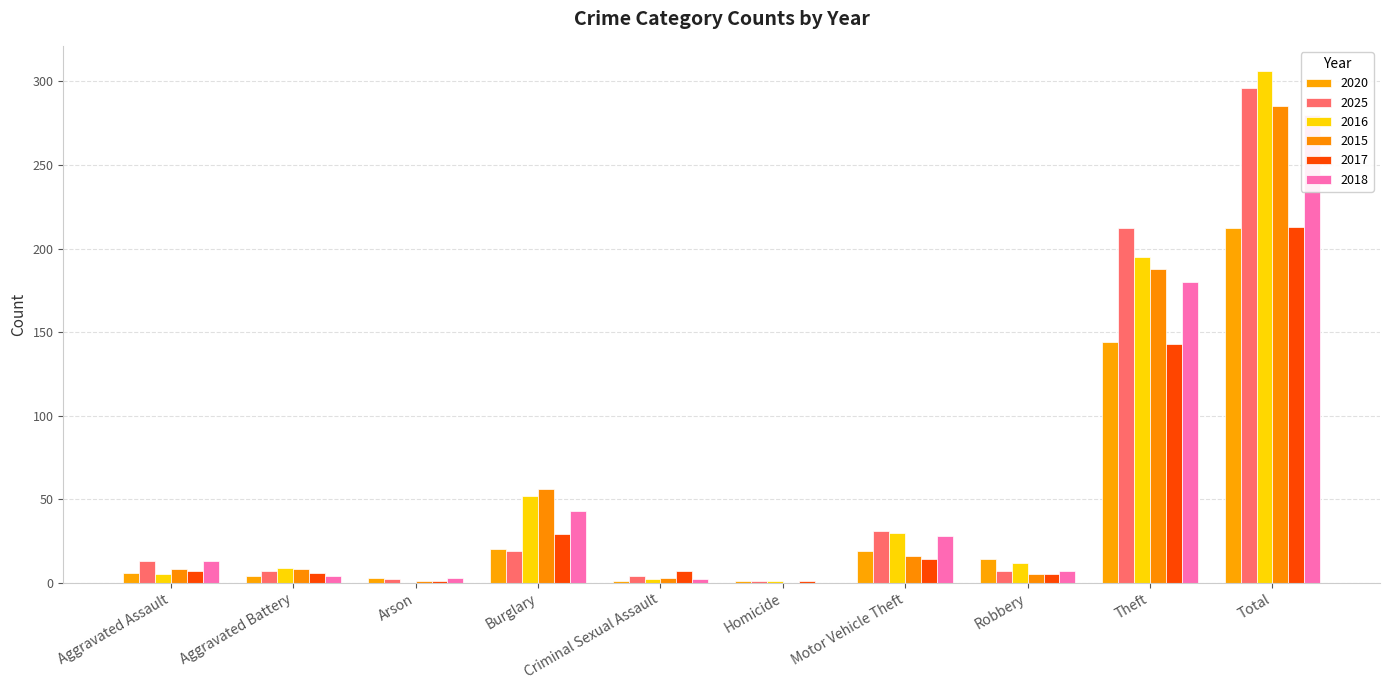

At which category is the sum across all series the highest?

Total